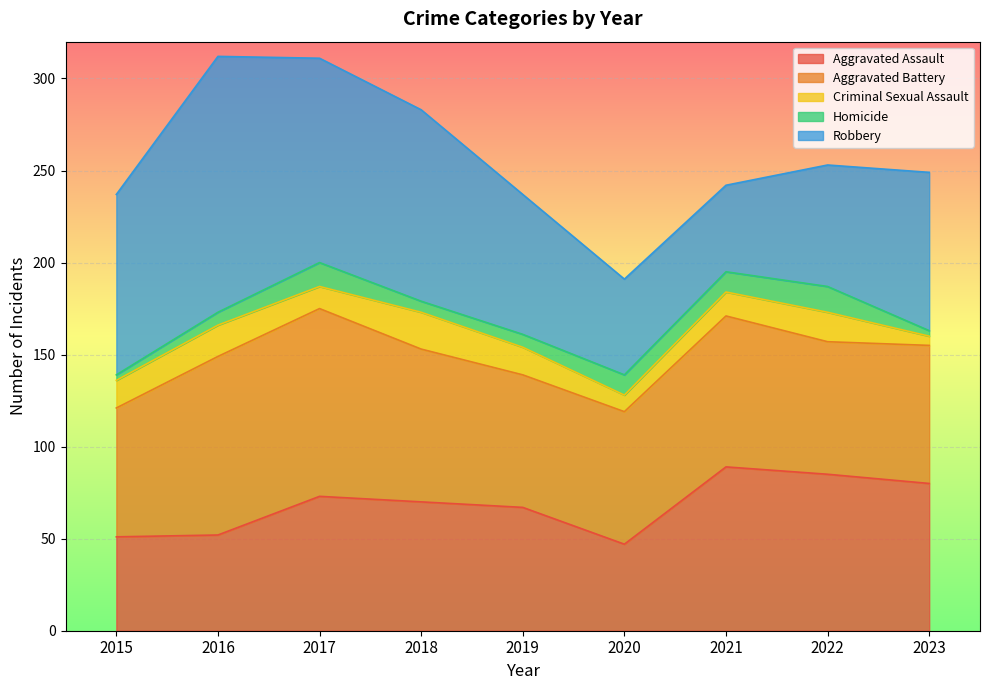

True or false: Aggravated Battery has more than 2 points higher than both neighbors.

False